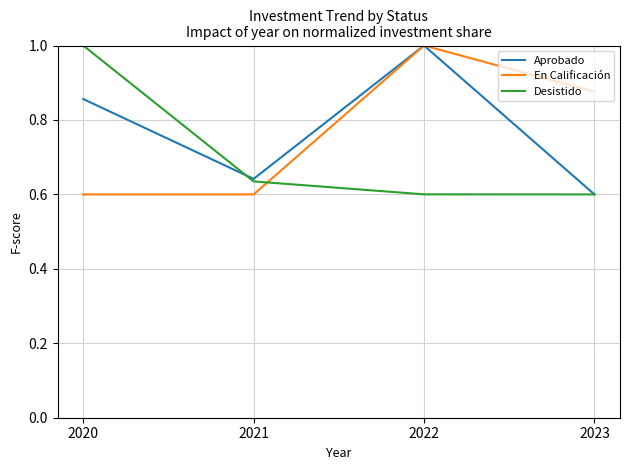

What is the difference between the Desistido values at 2020 and 2023?

0.4